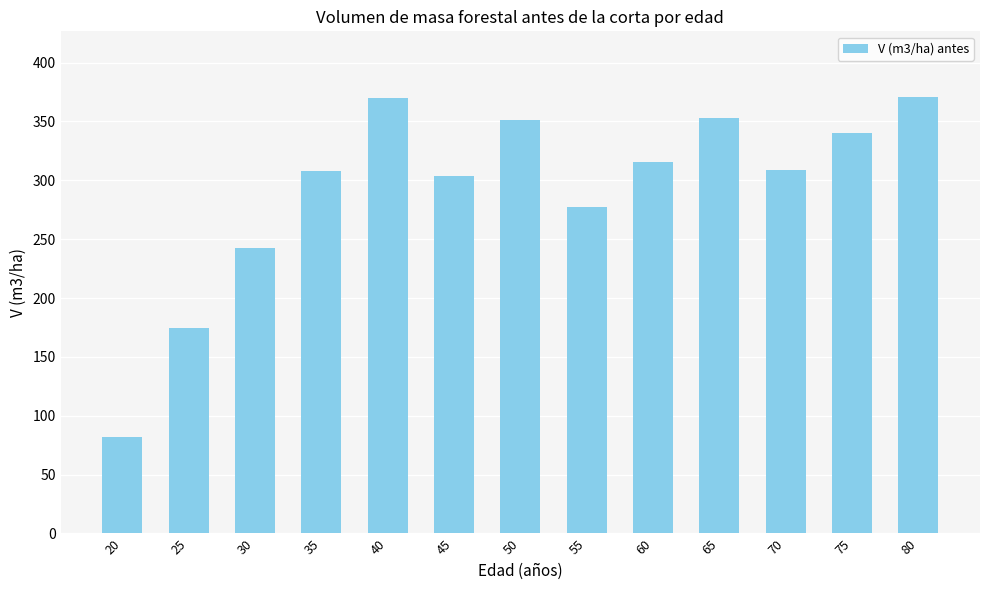

True or false: the data shows 308.1 at 35.

True